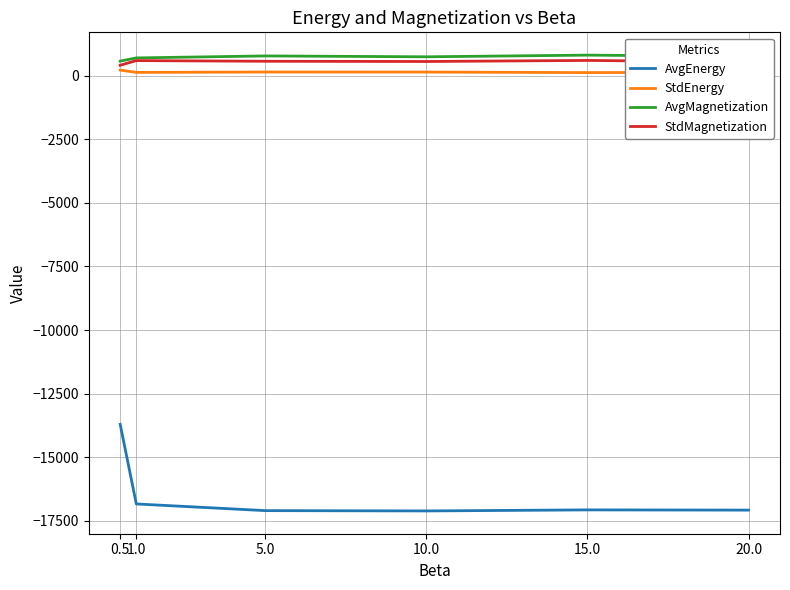

What is the sum of all AvgMagnetization values?

4342.1